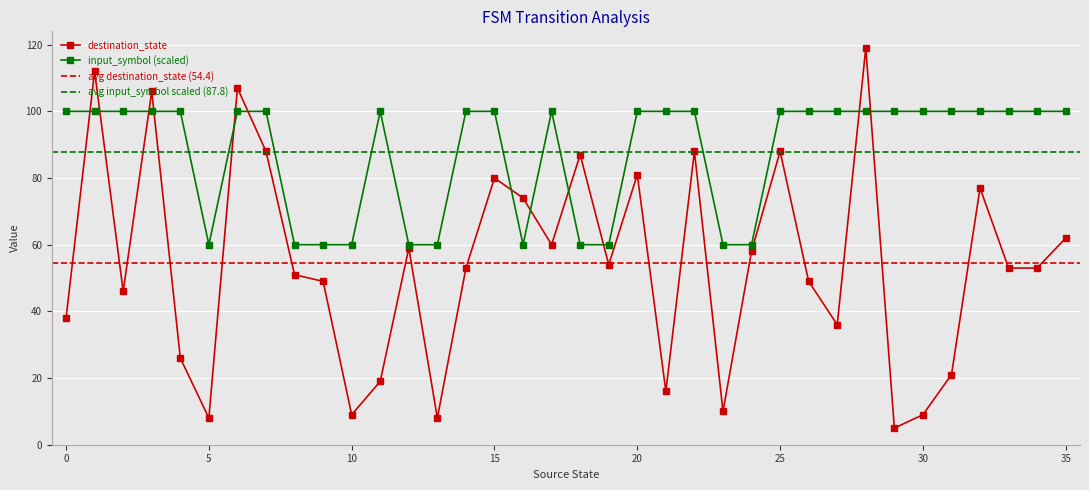

True or false: input_symbol_num and destination_state cross at least once.

True